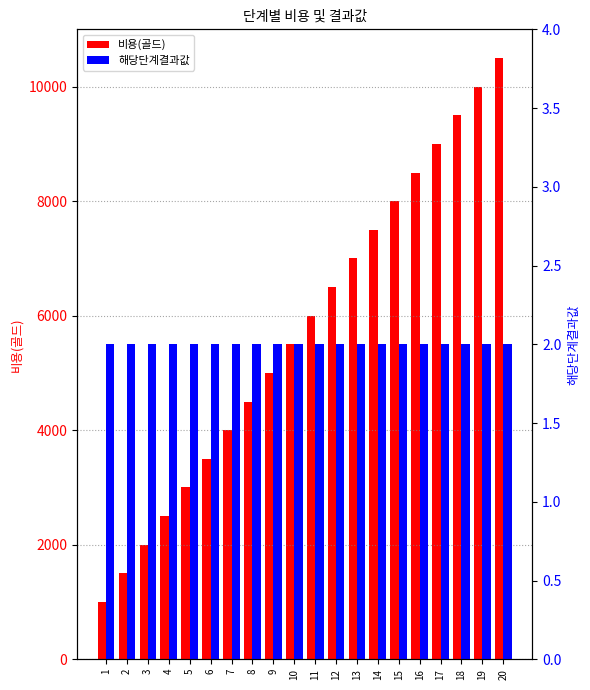

The value of 비용(골드) at 19 is 10000. True or false?

True